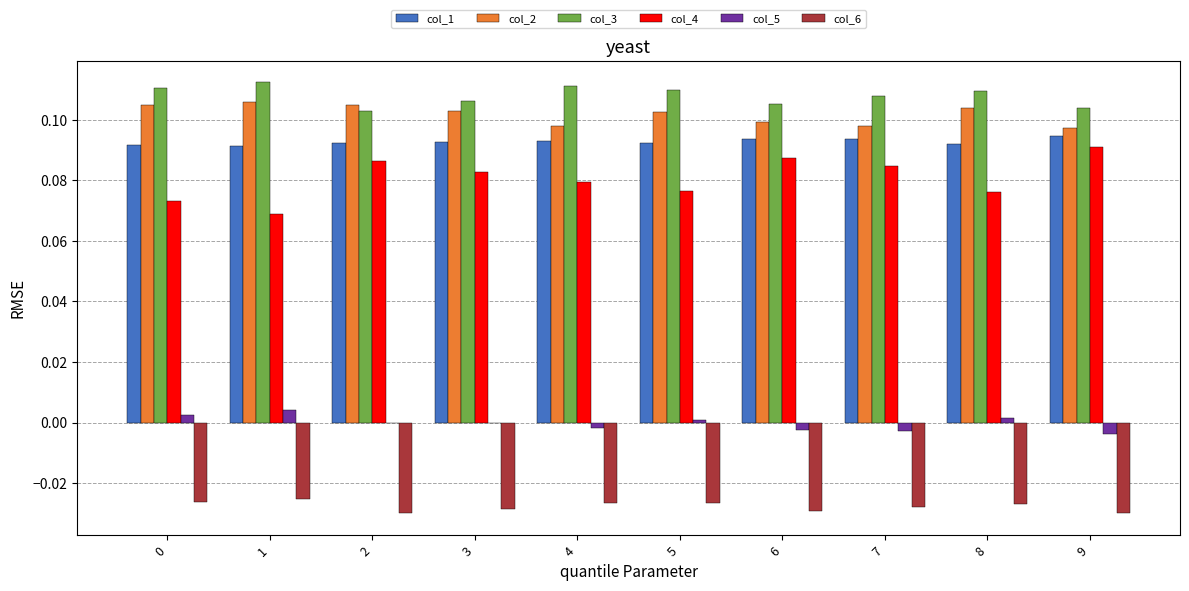

Is the value of col_6 at 1 greater than the value of col_3 at 2?

No